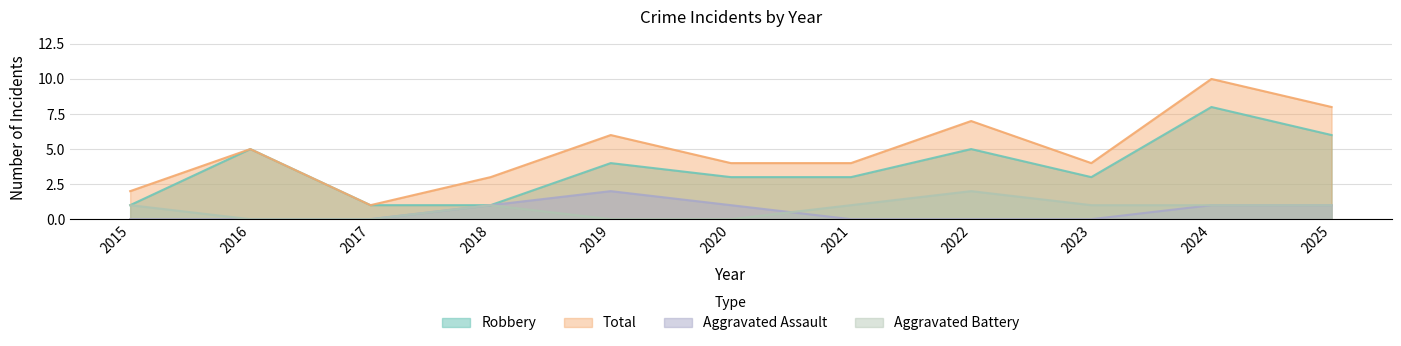

At how many categories does at least one series exceed 5?

4